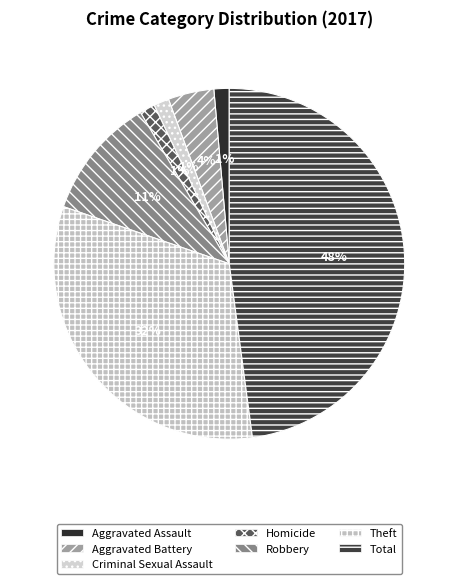

Rank the categories by value from highest to lowest.

Total, Theft, Robbery, Aggravated Battery, Aggravated Assault, Criminal Sexual Assault, Homicide